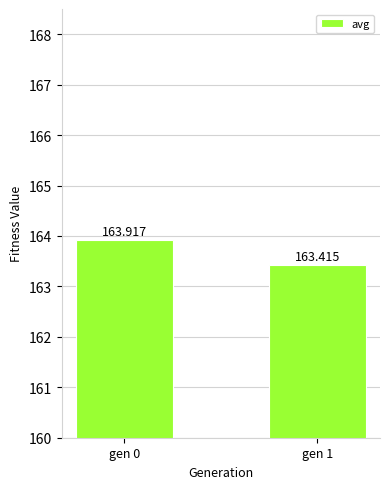

List the labels in order of value, largest first.

gen 0, gen 1